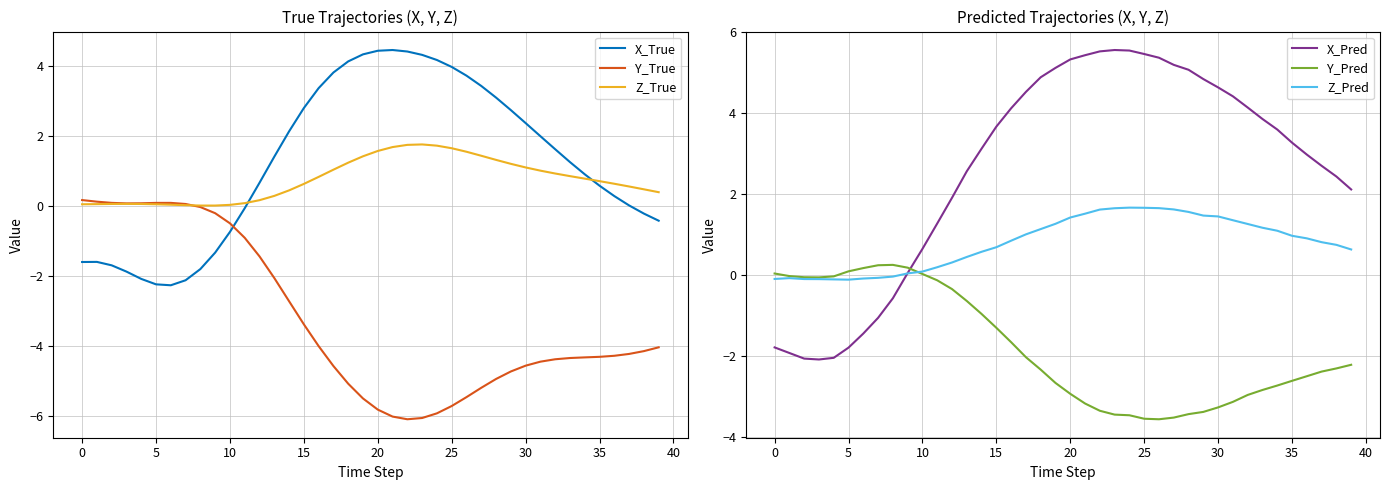

Between which two adjacent categories do Z_Pred and X_True first intersect?

11 and 12